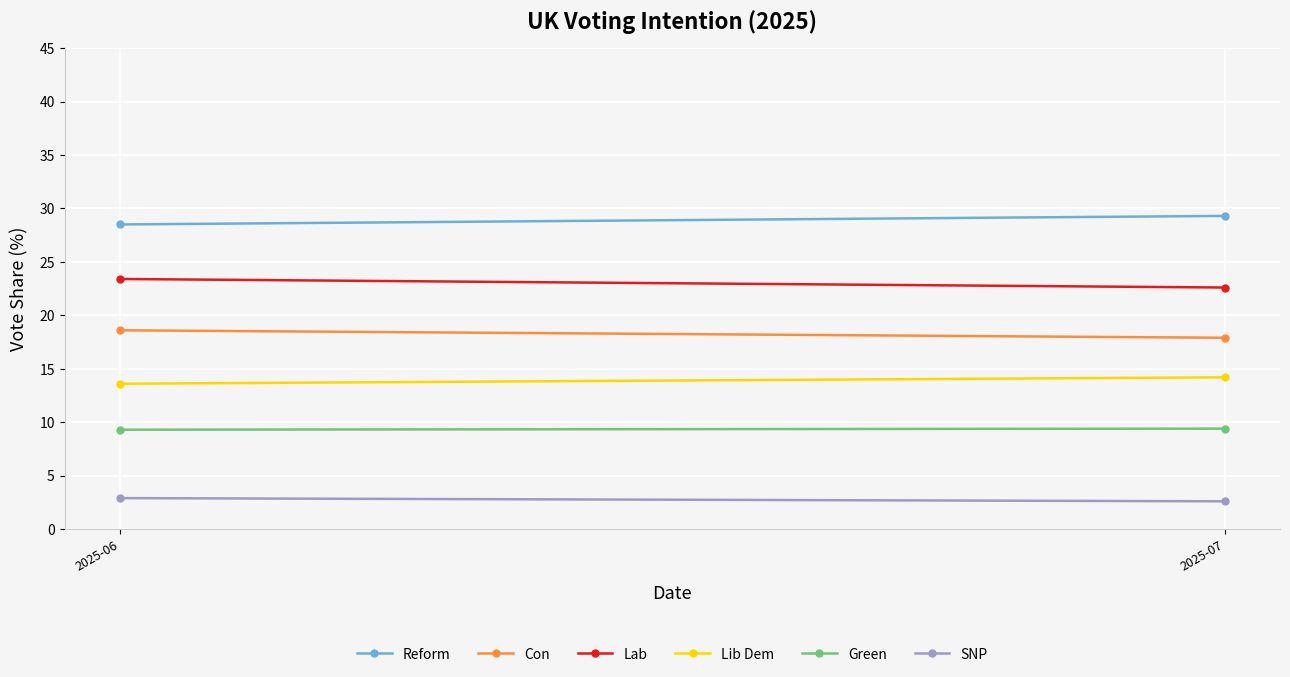

Rank the series at 2025-07 from highest to lowest value.

Reform, Lab, Con, Lib Dem, Green, SNP